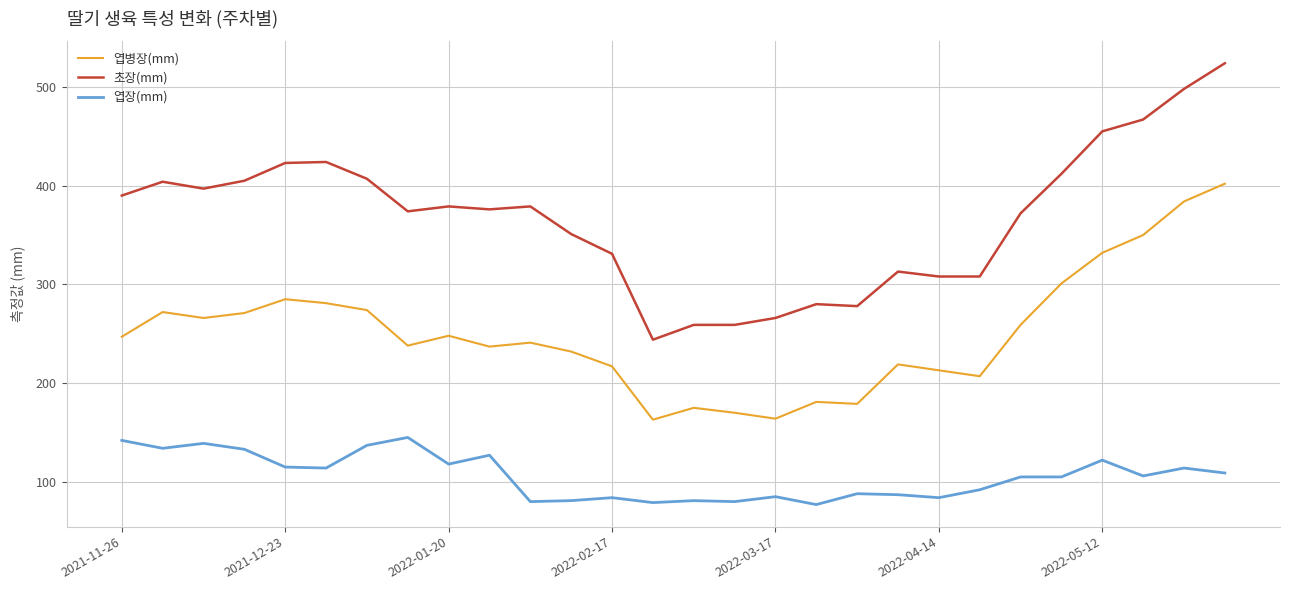

Which series has the largest total across all categories?

초장(mm)